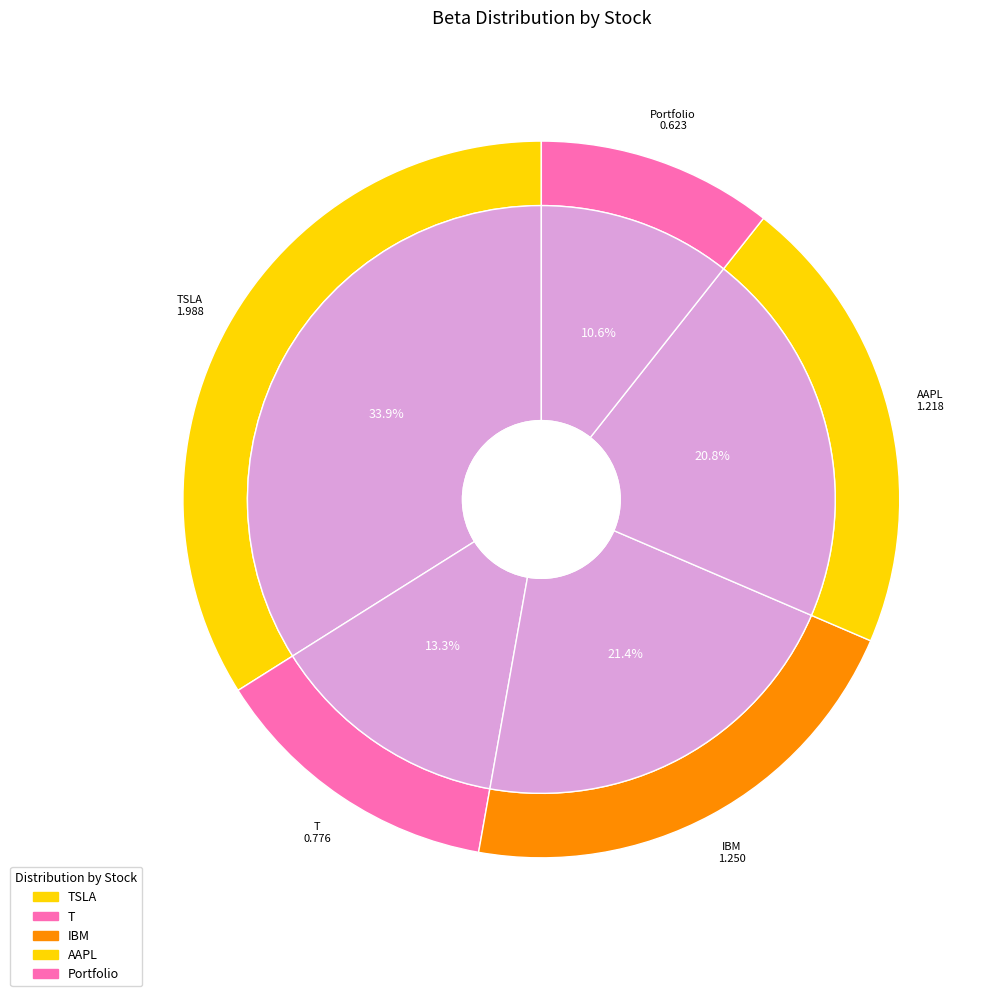

Which category has the biggest portion of the pie?

TSLA